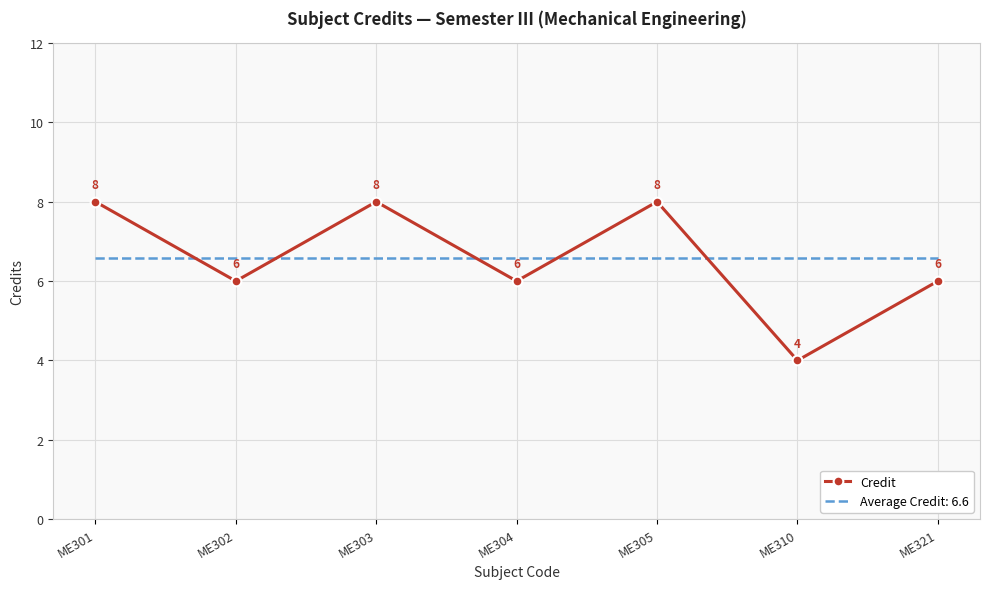

What is the difference between the maximum and minimum values in the Credit series?

4.0